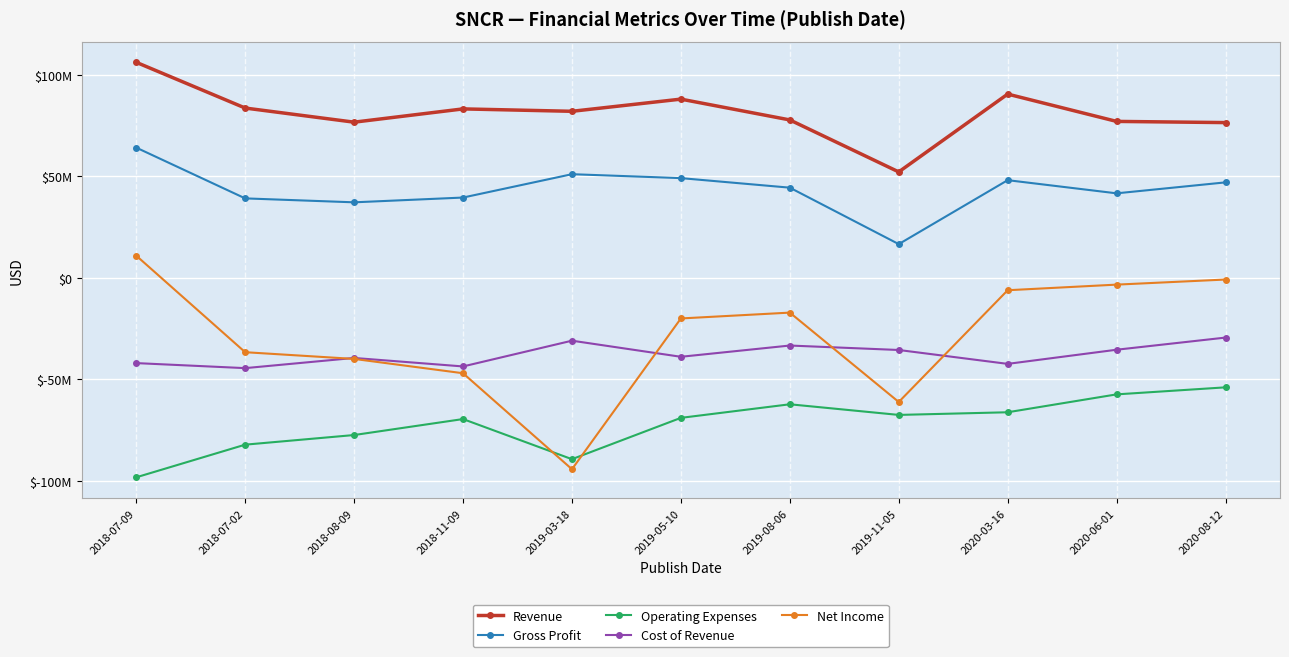

Which has a higher value, 2018-11-09 or 2018-08-09?

2018-11-09